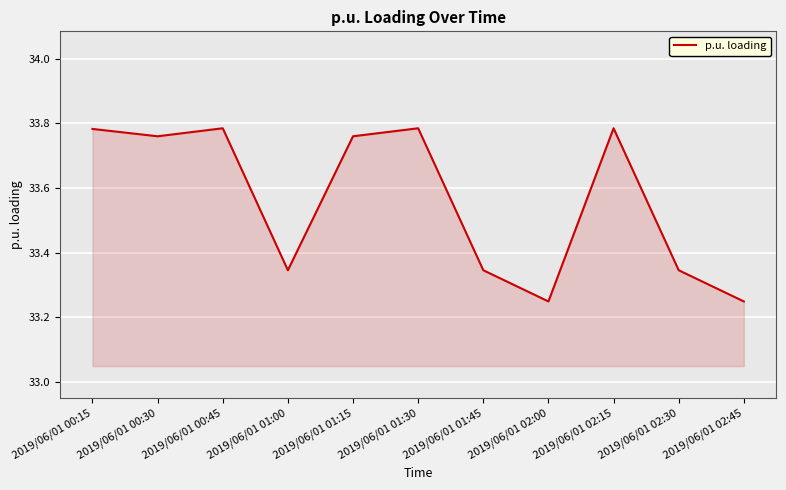

What position from the right is 2019/06/01 00:45?

9